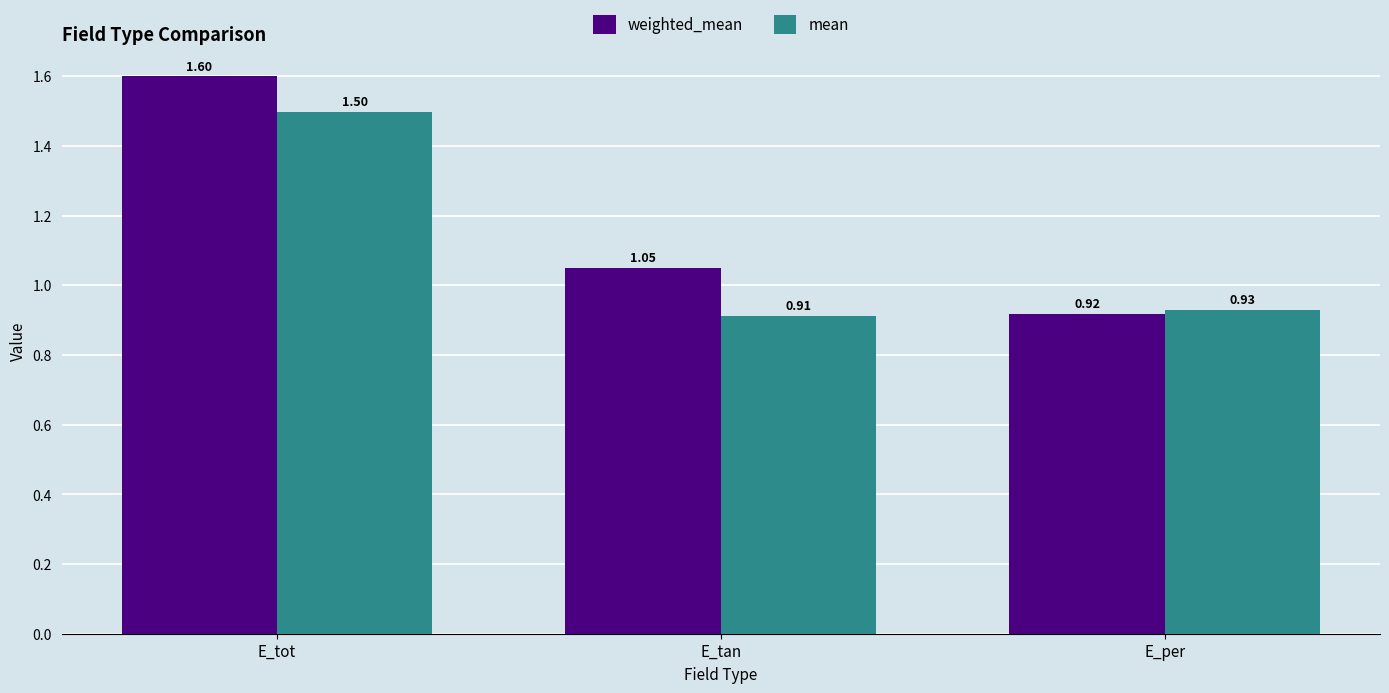

What is the total value across all series at E_tot?

3.1